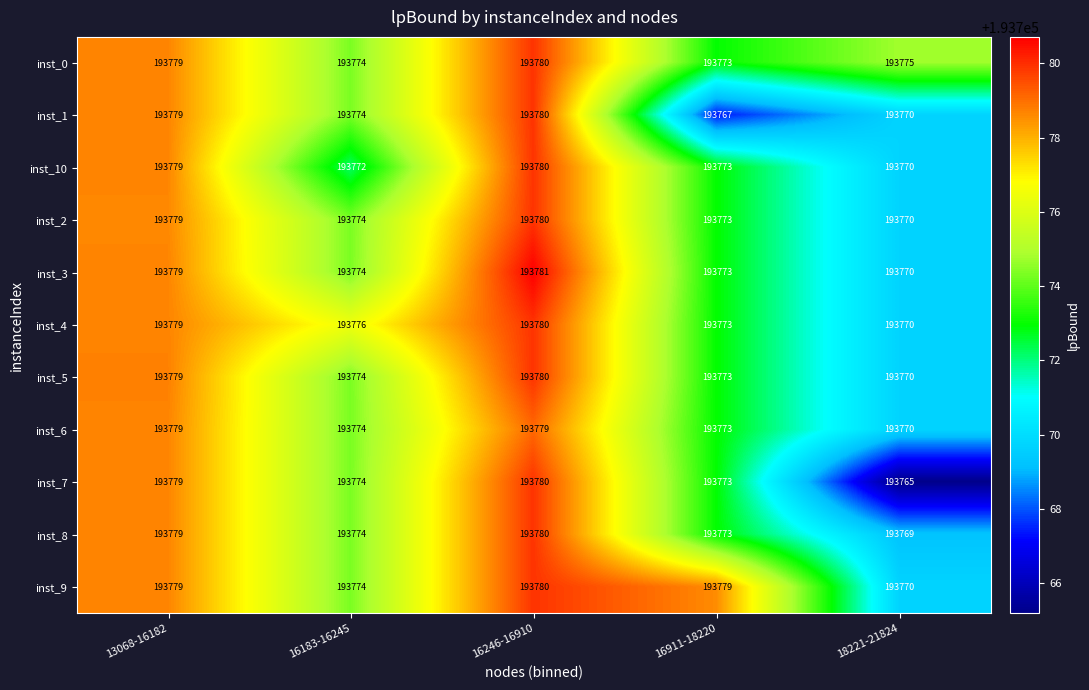

Which series has the largest range (max minus min)?

inst_7